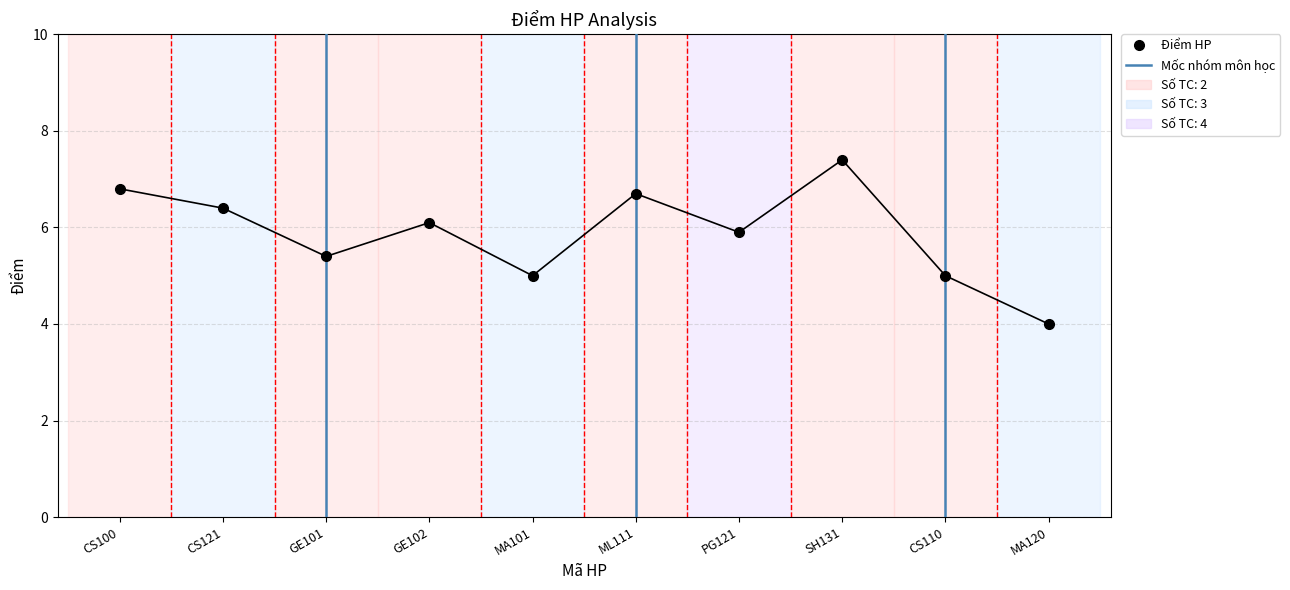

Reading right to left, extract all data points from this chart.

4.0	5.0	7.4	5.9	6.7	5.0	6.1	5.4	6.4	6.8